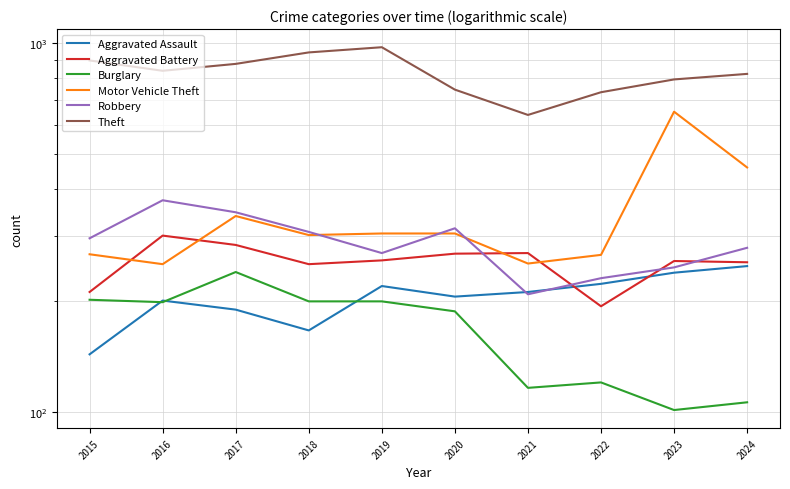

Rank the series by their maximum value, from lowest to highest.

Burglary, Aggravated Assault, Aggravated Battery, Robbery, Motor Vehicle Theft, Theft